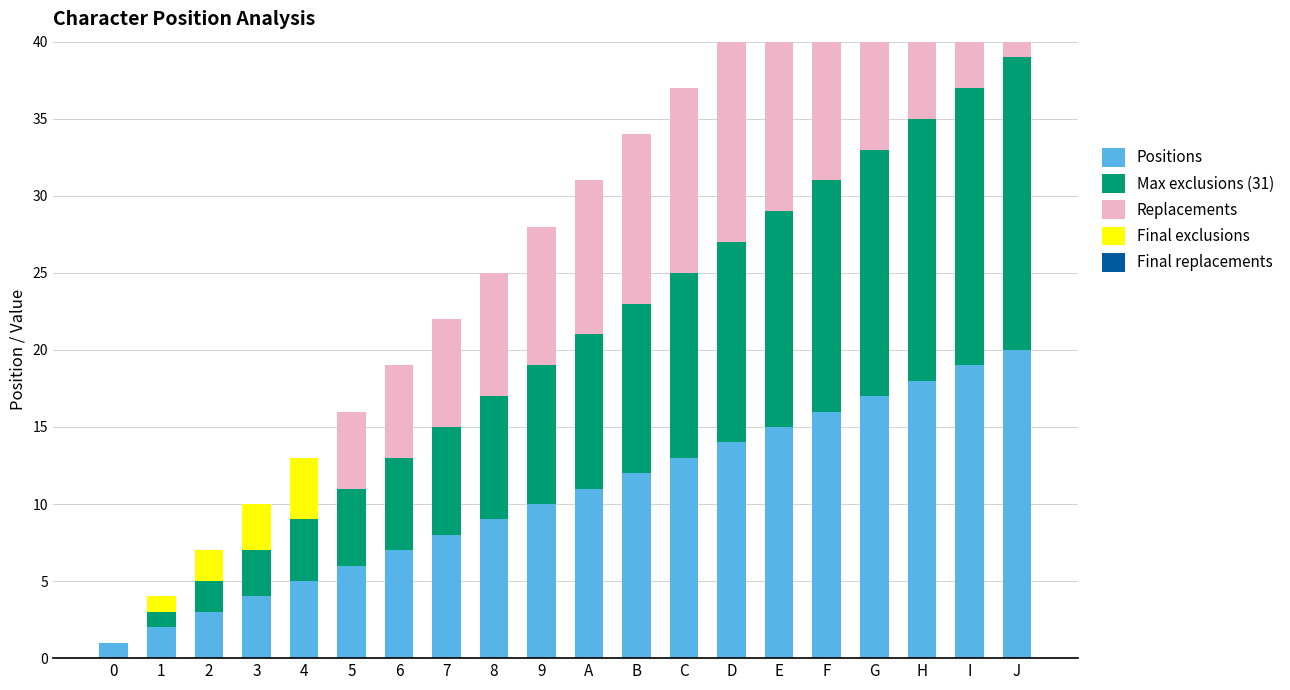

Reading right to left, transcribe all the data shown in this chart.

Positions: J=20	I=19	H=18	G=17	F=16	E=15	D=14	C=13	B=12	A=11	9=10	8=9	7=8	6=7	5=6	4=5	3=4	2=3	1=2	0=1
Max exclusions (31): J=19	I=18	H=17	G=16	F=15	E=14	D=13	C=12	B=11	A=10	9=9	8=8	7=7	6=6	5=5	4=4	3=3	2=2	1=1	0=0
Replacements: J=19	I=18	H=17	G=16	F=15	E=14	D=13	C=12	B=11	A=10	9=9	8=8	7=7	6=6	5=5	4=0	3=0	2=0	1=0	0=0
Final exclusions: J=0	I=0	H=0	G=0	F=0	E=0	D=0	C=0	B=0	A=0	9=0	8=0	7=0	6=0	5=0	4=4	3=3	2=2	1=1	0=0
Final replacements: J=0	I=0	H=0	G=0	F=0	E=0	D=0	C=0	B=0	A=0	9=0	8=0	7=0	6=0	5=0	4=0	3=0	2=0	1=0	0=0